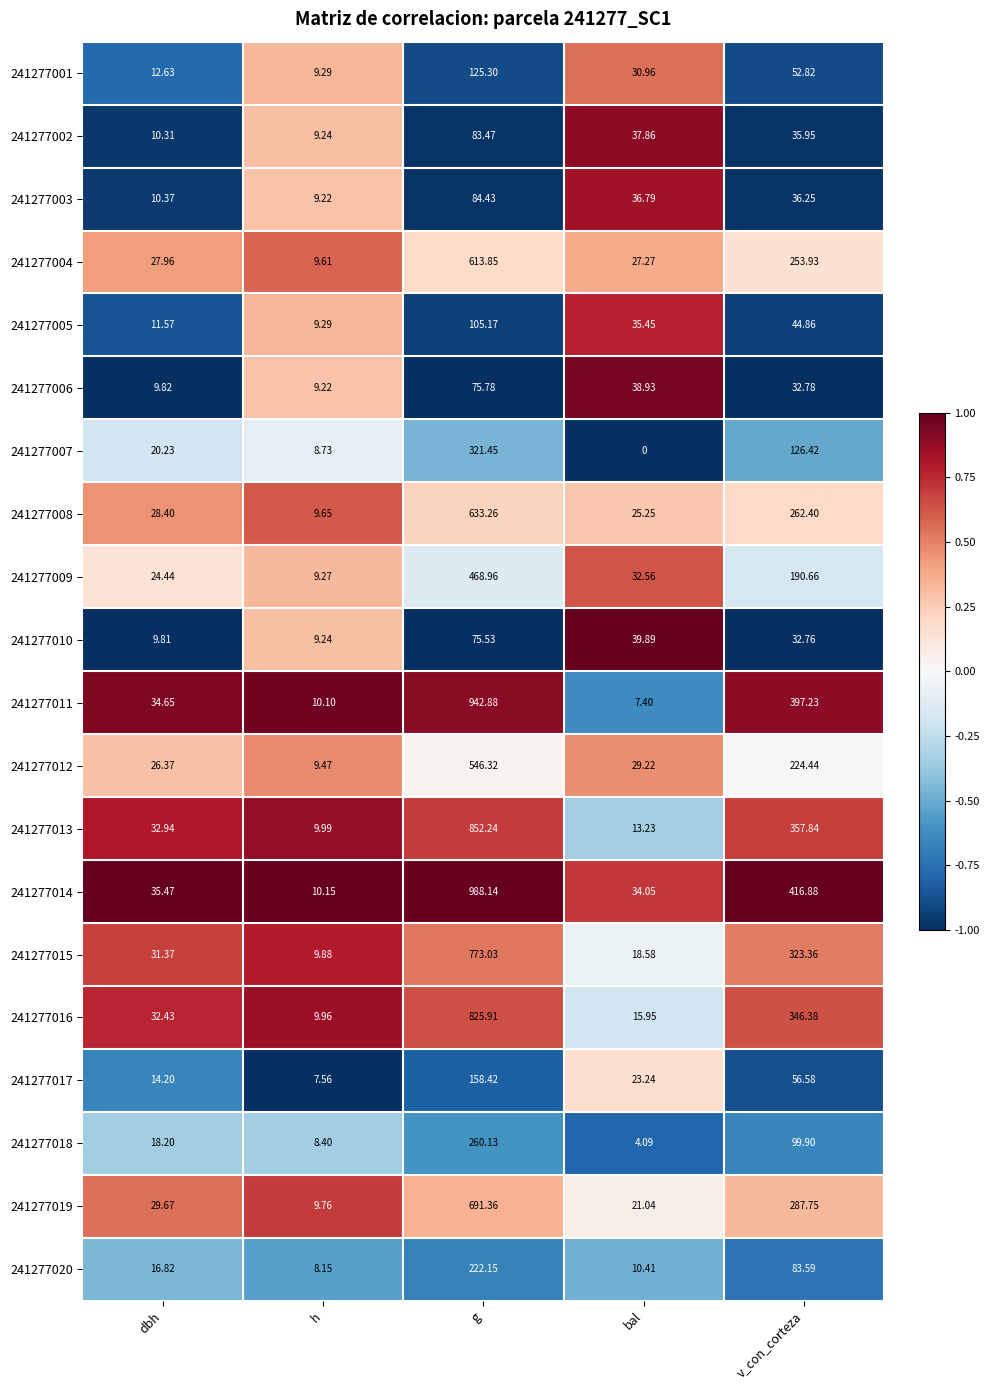

Which category has the highest value across all series?

g